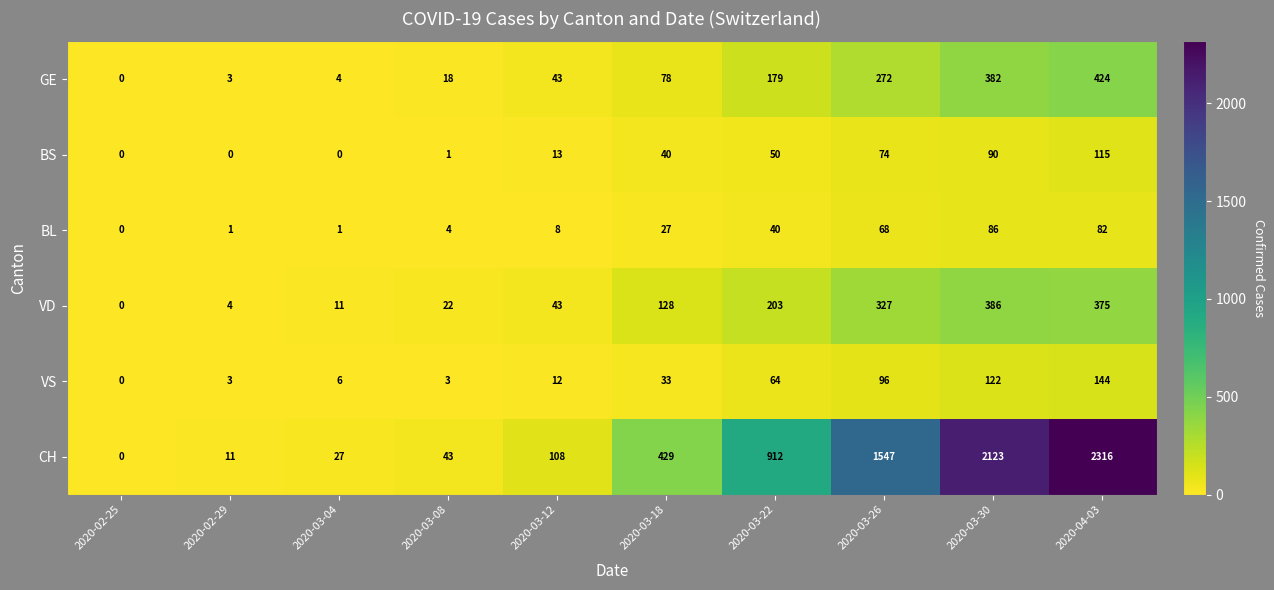

The value of VS at 2020-03-22 is 13. True or false?

False